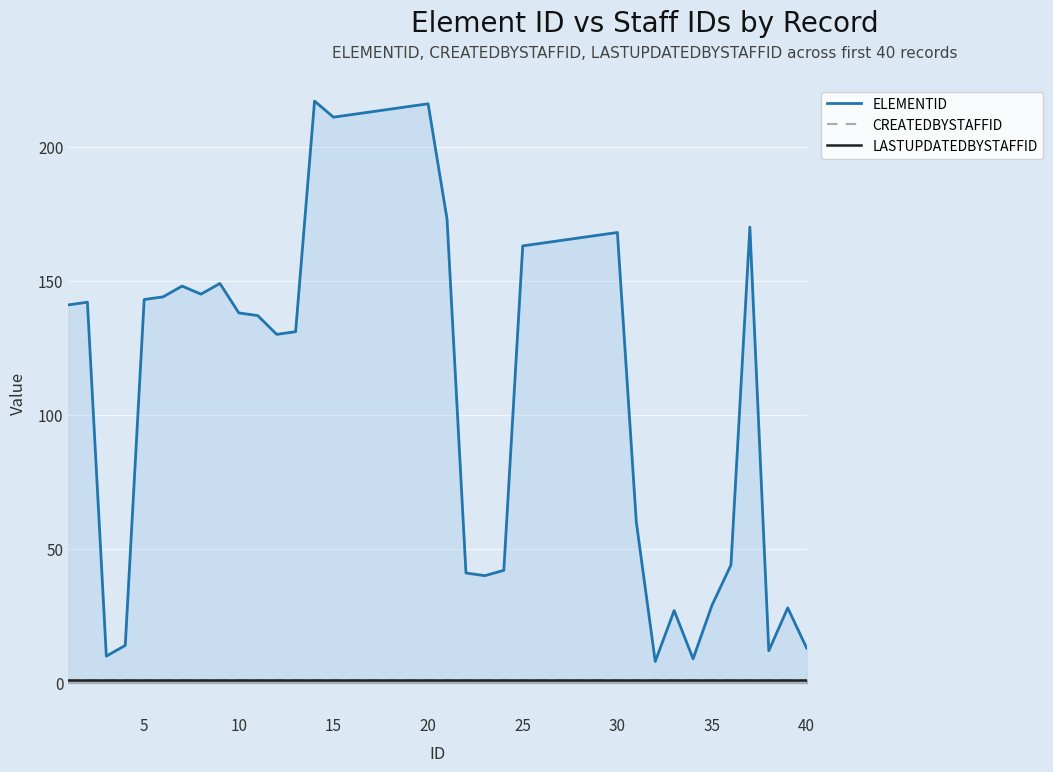

What is the minimum value for CREATEDBYSTAFFID?

1